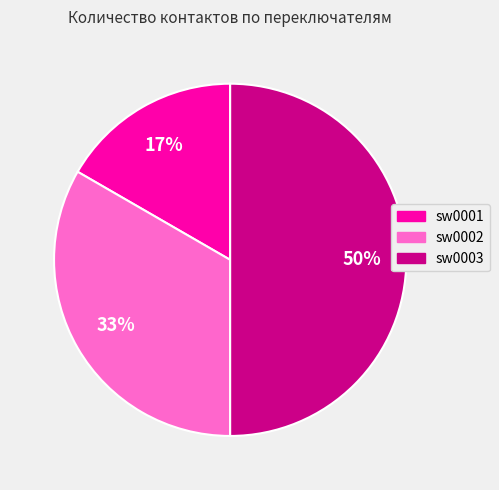

To the nearest percent, what percentage of the pie is sw0003?

50%